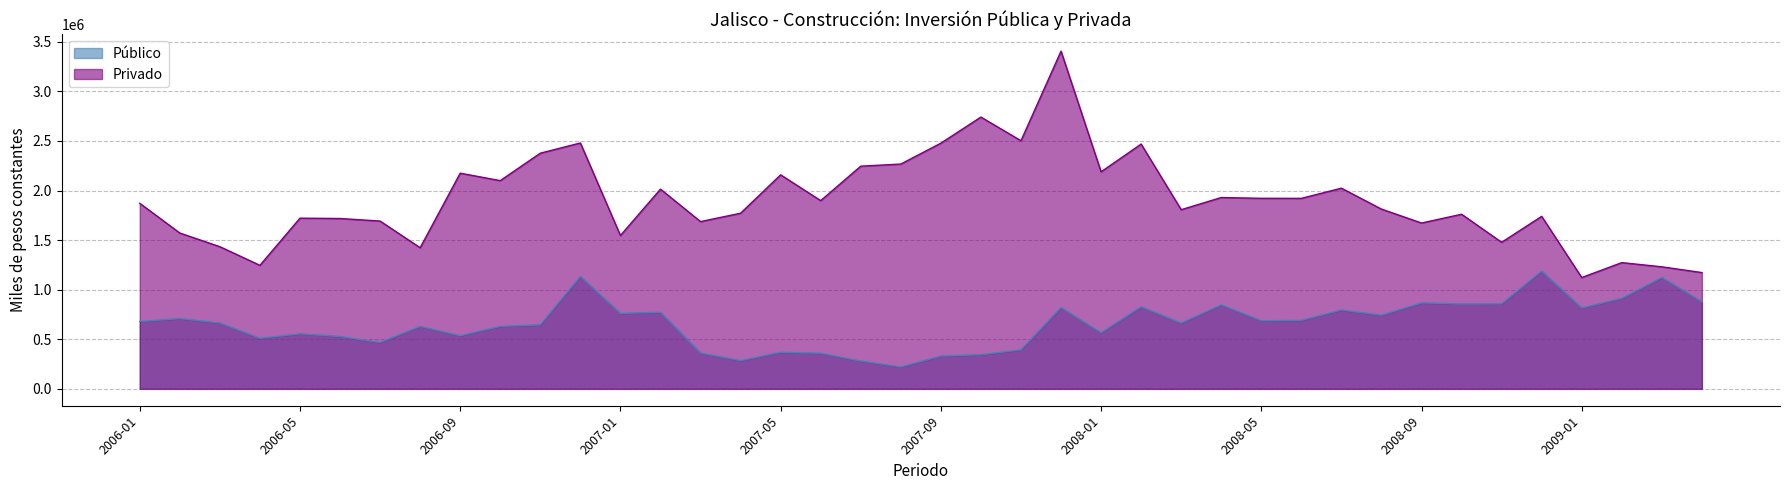

Which series has the widest spread of values?

Privado